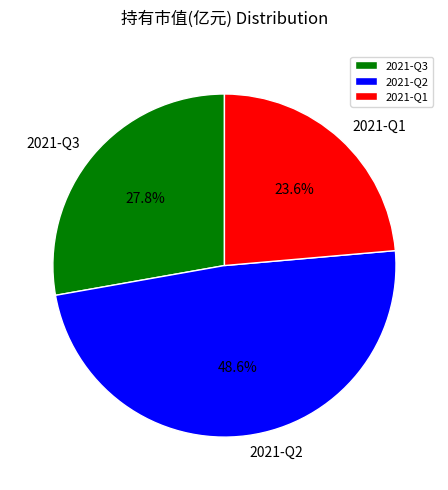

Does 2021-Q1 account for over 50% of the chart?

No